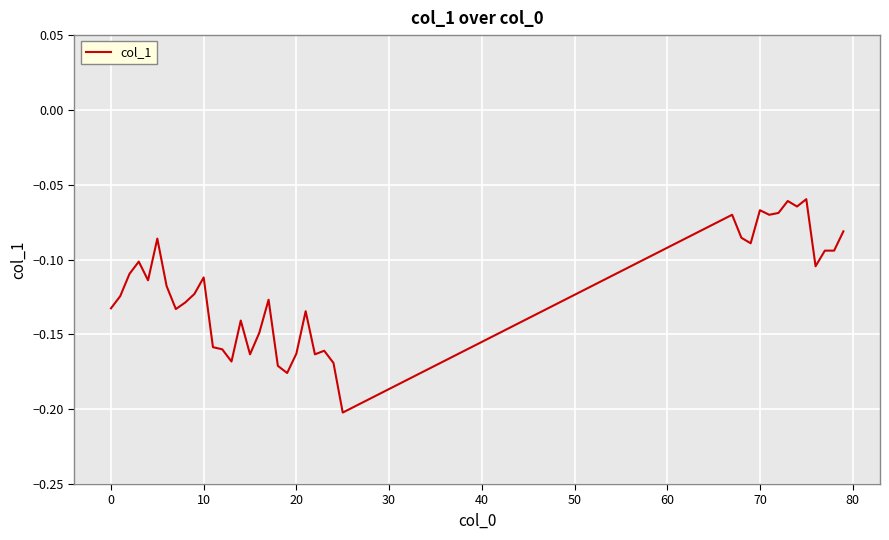

Does the chart display data point markers on the line(s)?

No